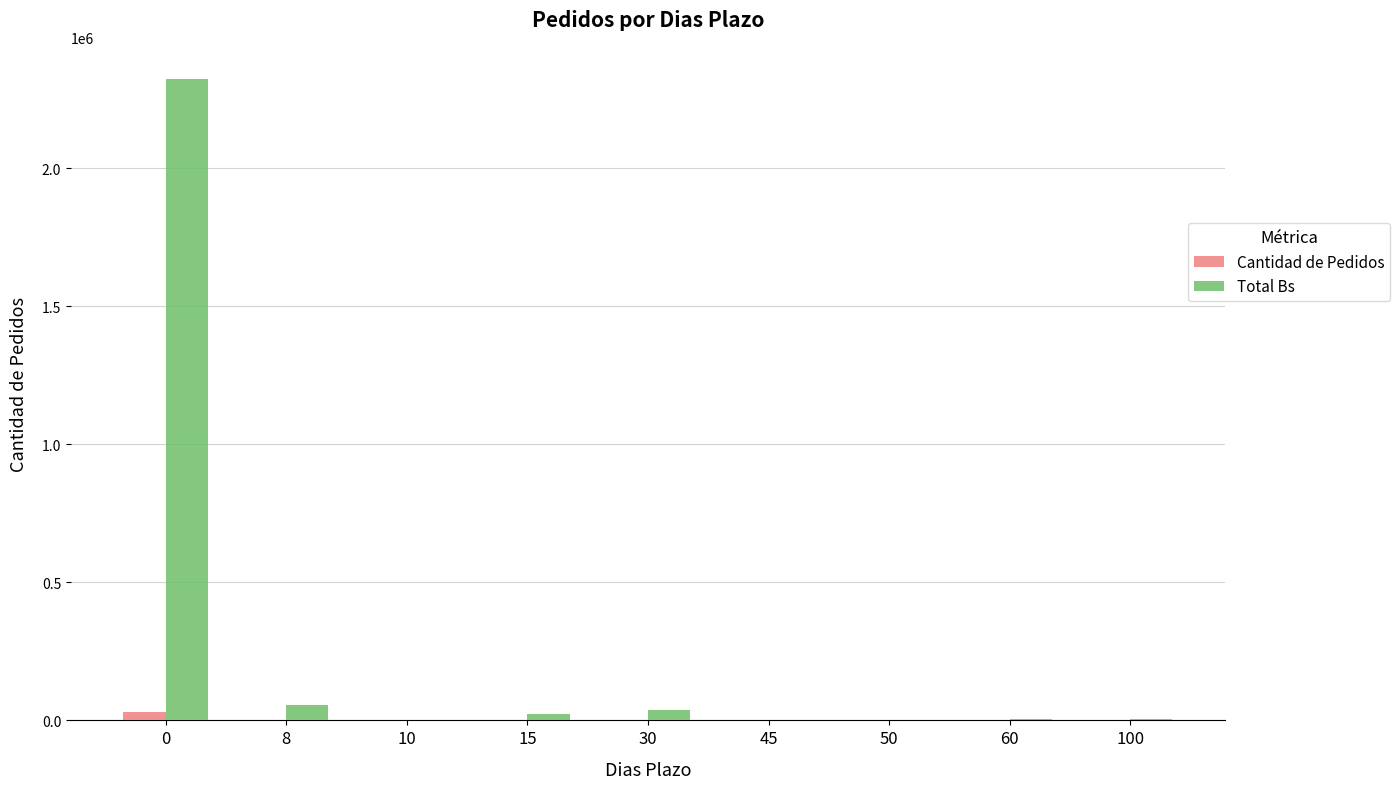

What is the sum of all Total Bs values?

2453634.6